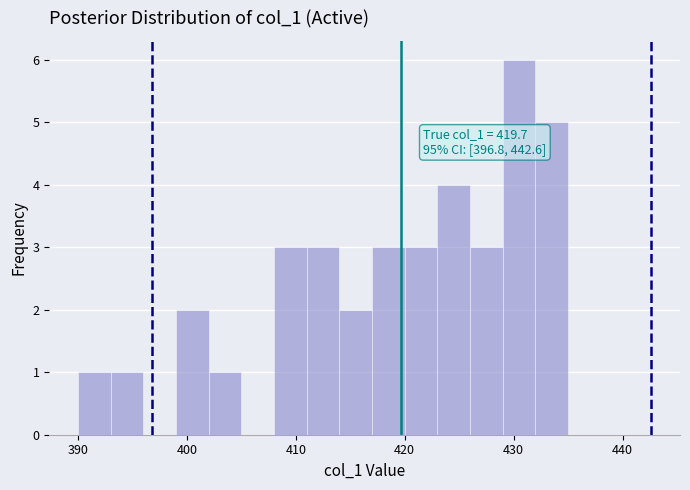

Around what value on the x-axis is the tallest bar? Give the approximate position of its centre, as read against the axis.

431